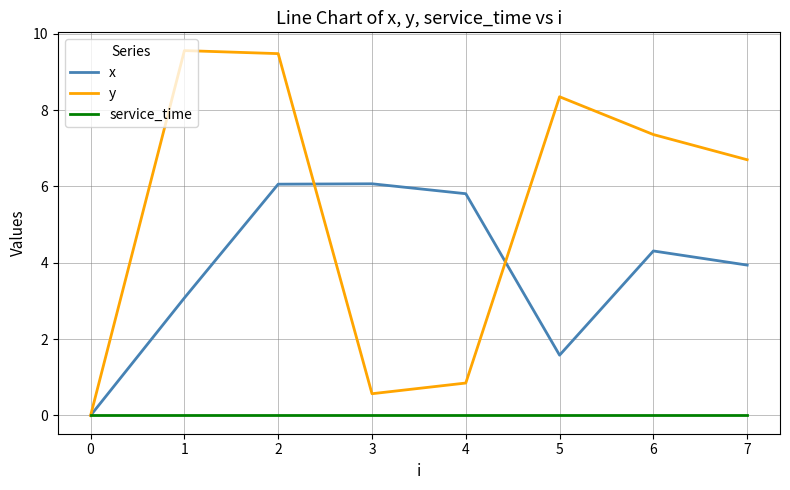

What is the approximate value of y at 2?

9.5